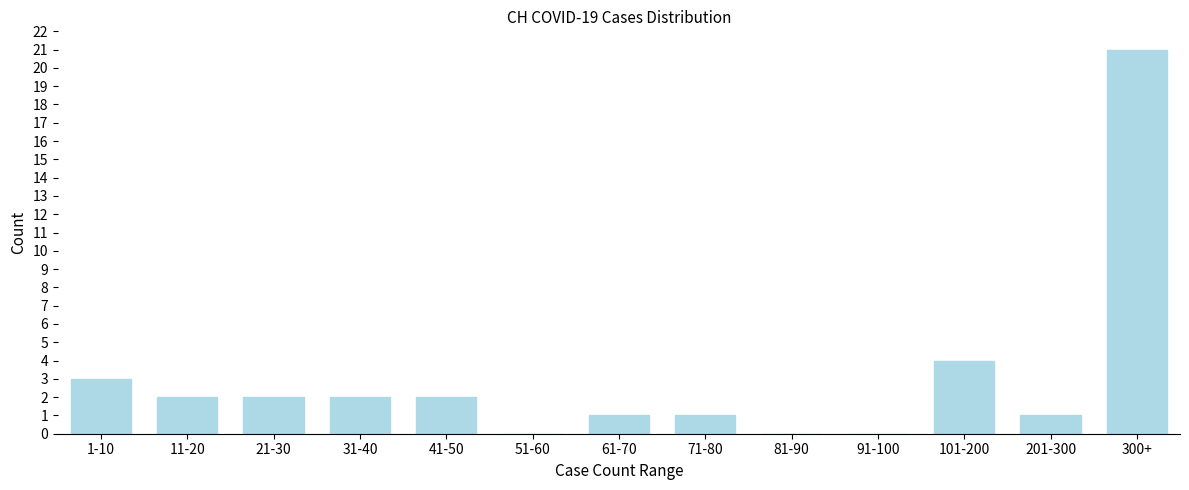

Reading left to right, extract all data points from this chart.

1-10=3	11-20=2	21-30=2	31-40=2	41-50=2	51-60=0	61-70=1	71-80=1	81-90=0	91-100=0	101-200=4	201-300=1	300+=21